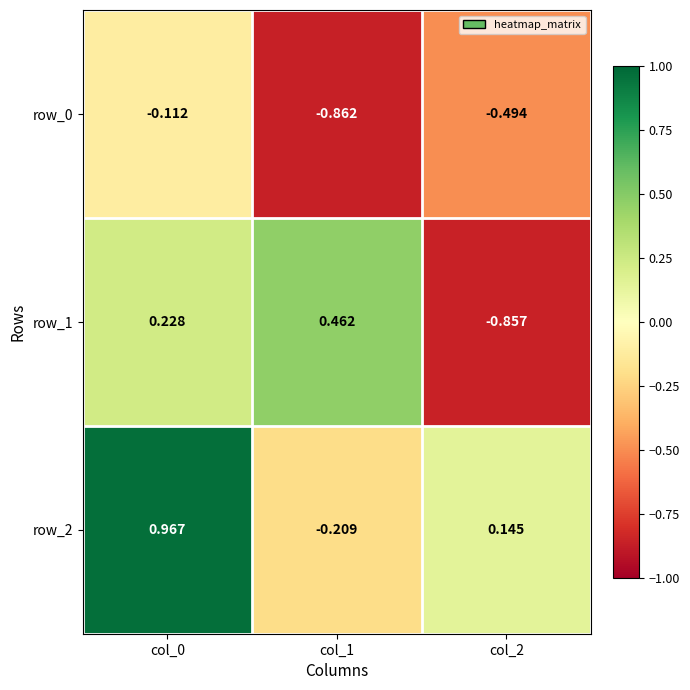

Is the value of row_1 at col_1 greater than the value of row_0 at col_2?

Yes